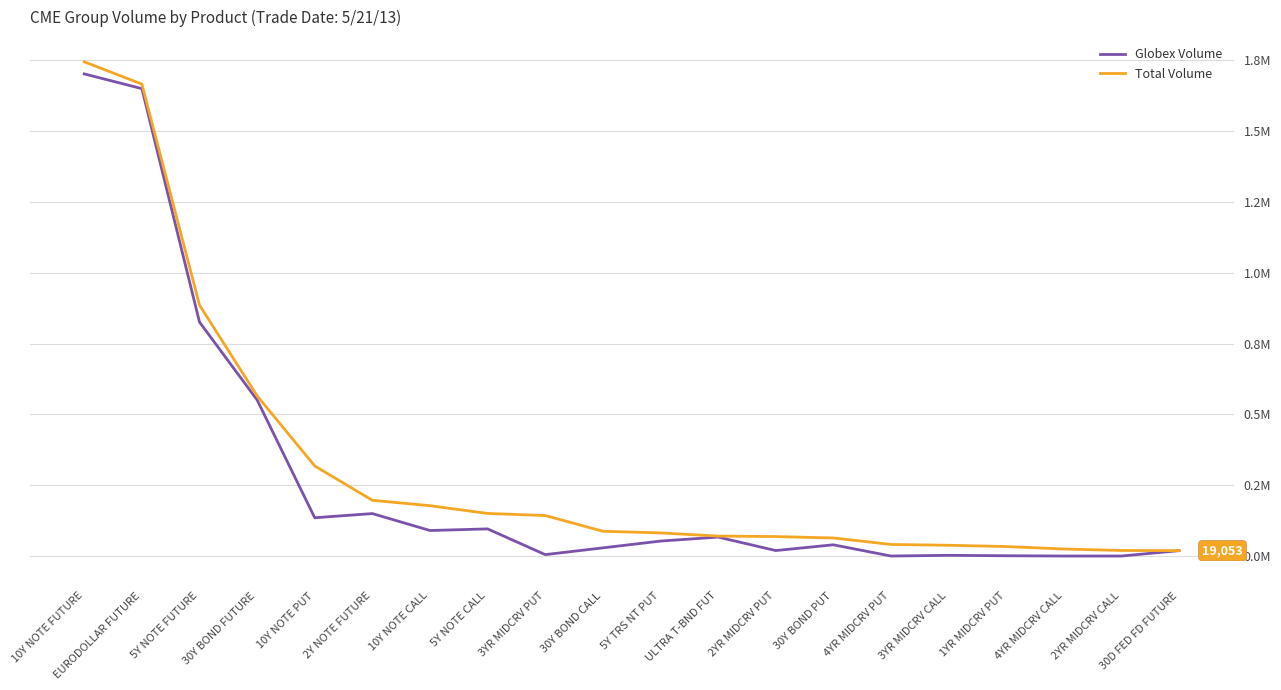

At which label is Total Volume closest to 881916?

5Y NOTE FUTURE